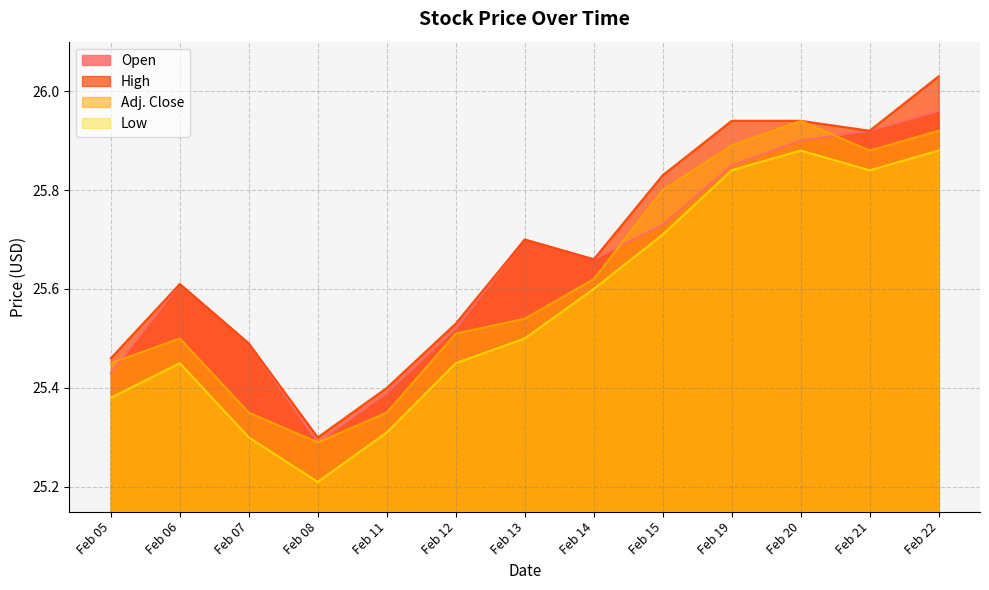

True or false: Adj. Close has a value of 41.1 at Feb 19.

False